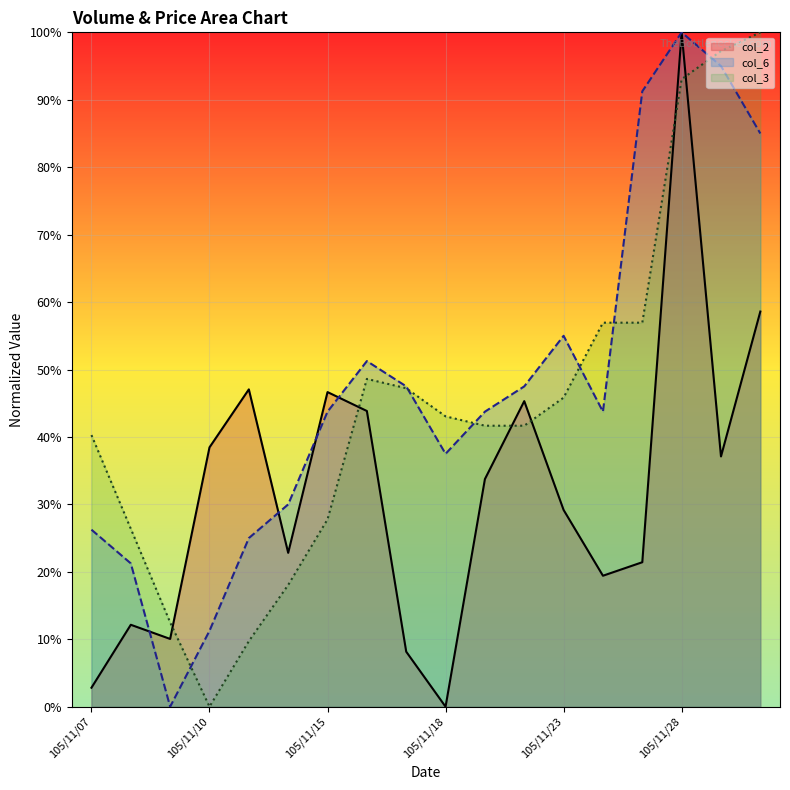

What is the value of the col_2 point at the 12th from the left?

0.5